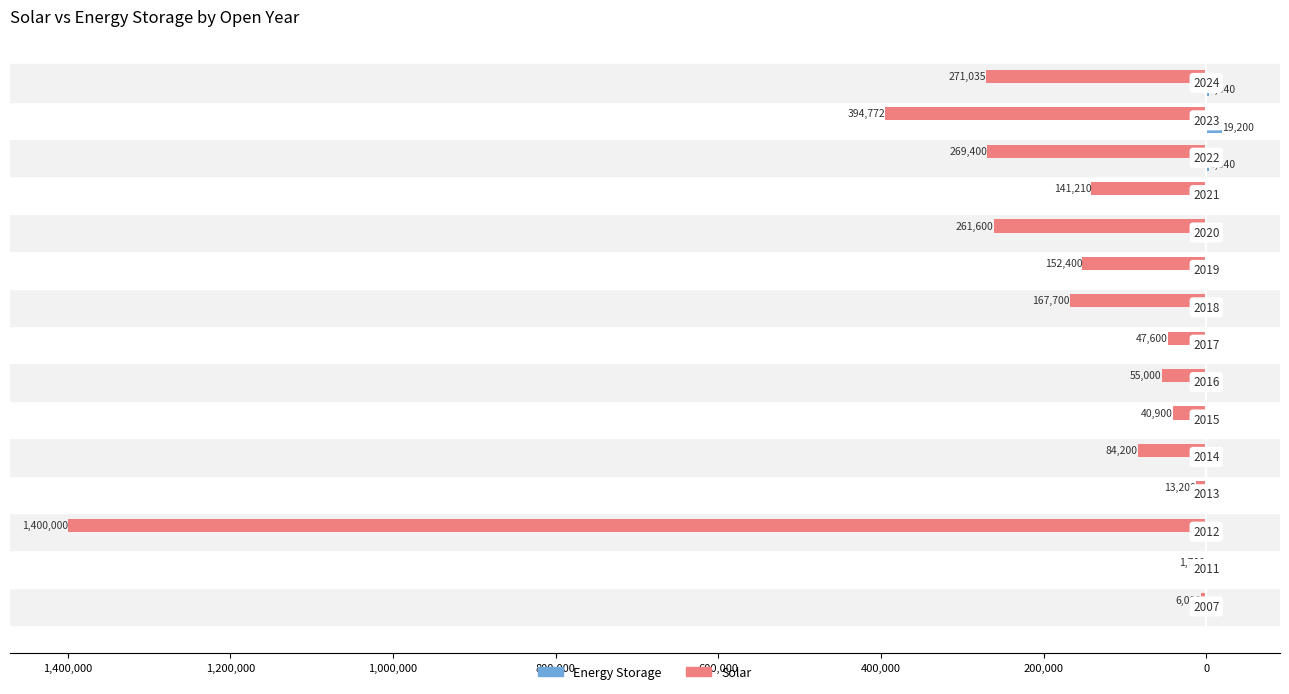

What are all the series names shown in the legend?

Energy Storage, Solar